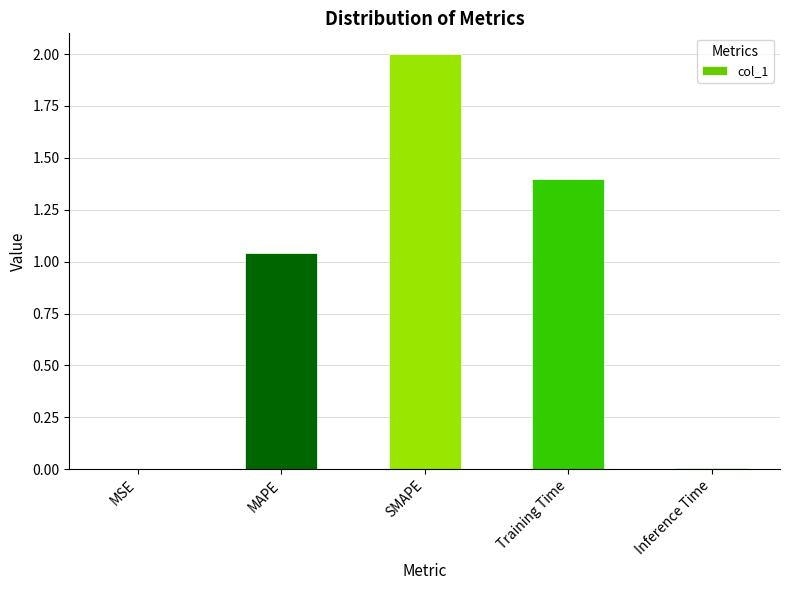

Are the bars horizontal?

No